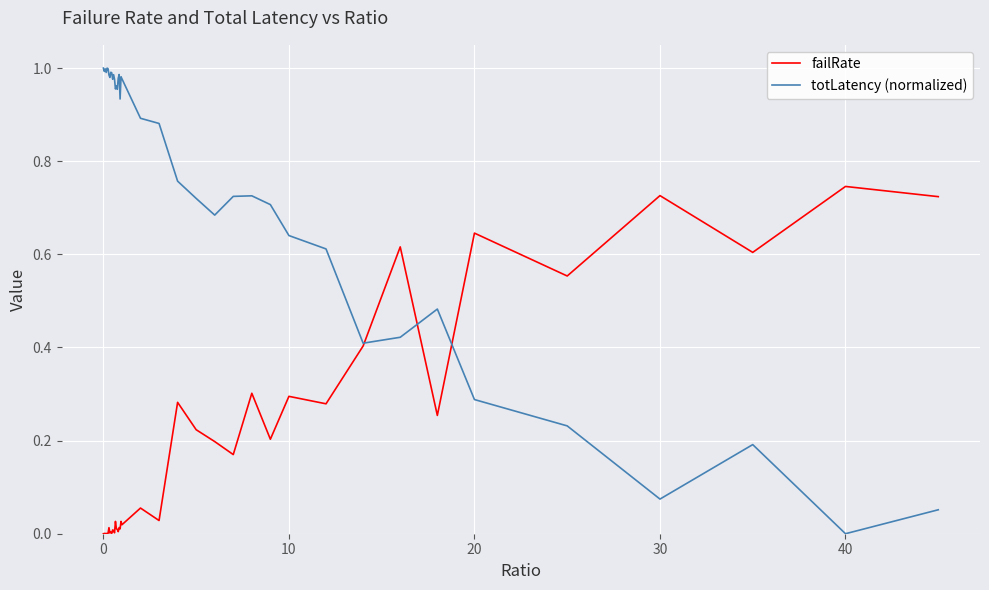

What are all the series names shown in the legend?

failRate, totLatency (normalized)